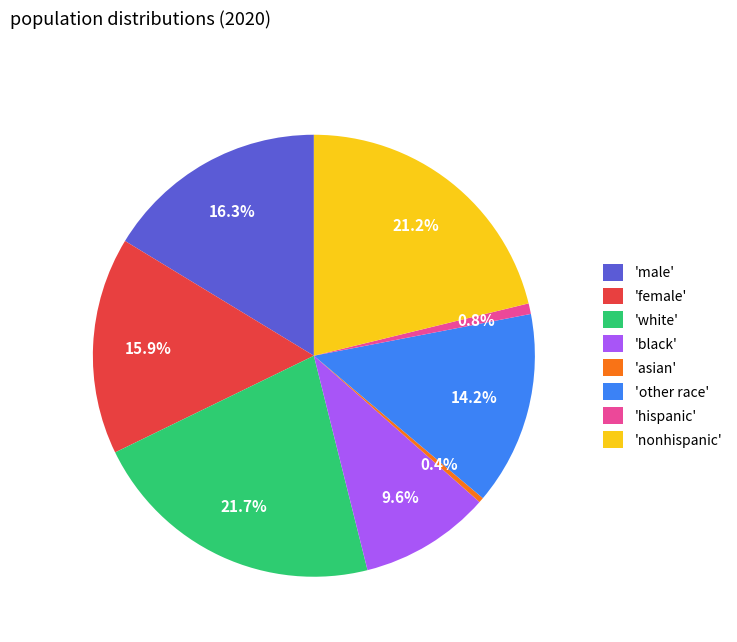

Is there a majority slice in this chart?

No